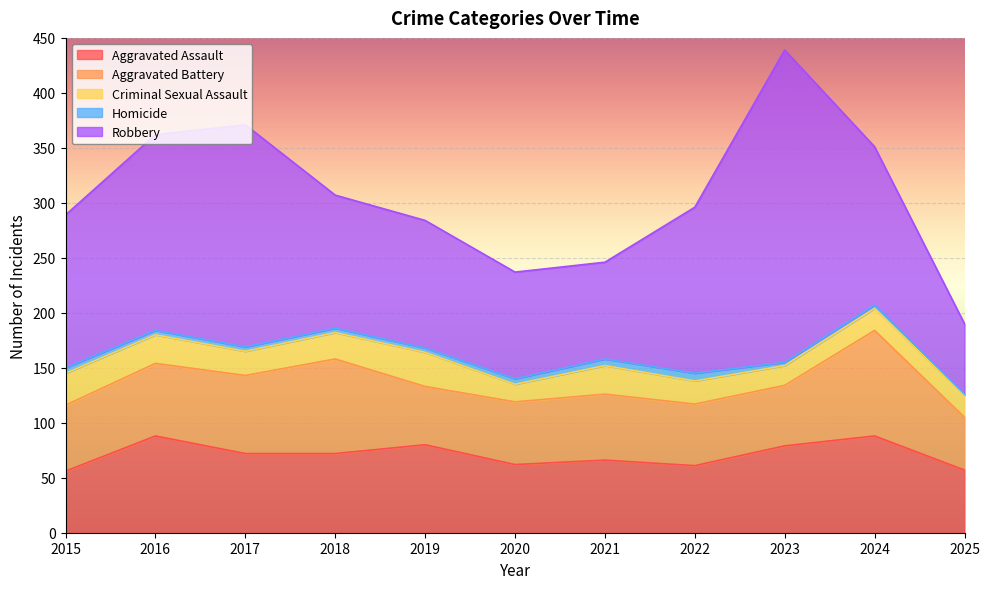

Which category has the highest value across all series?

2023